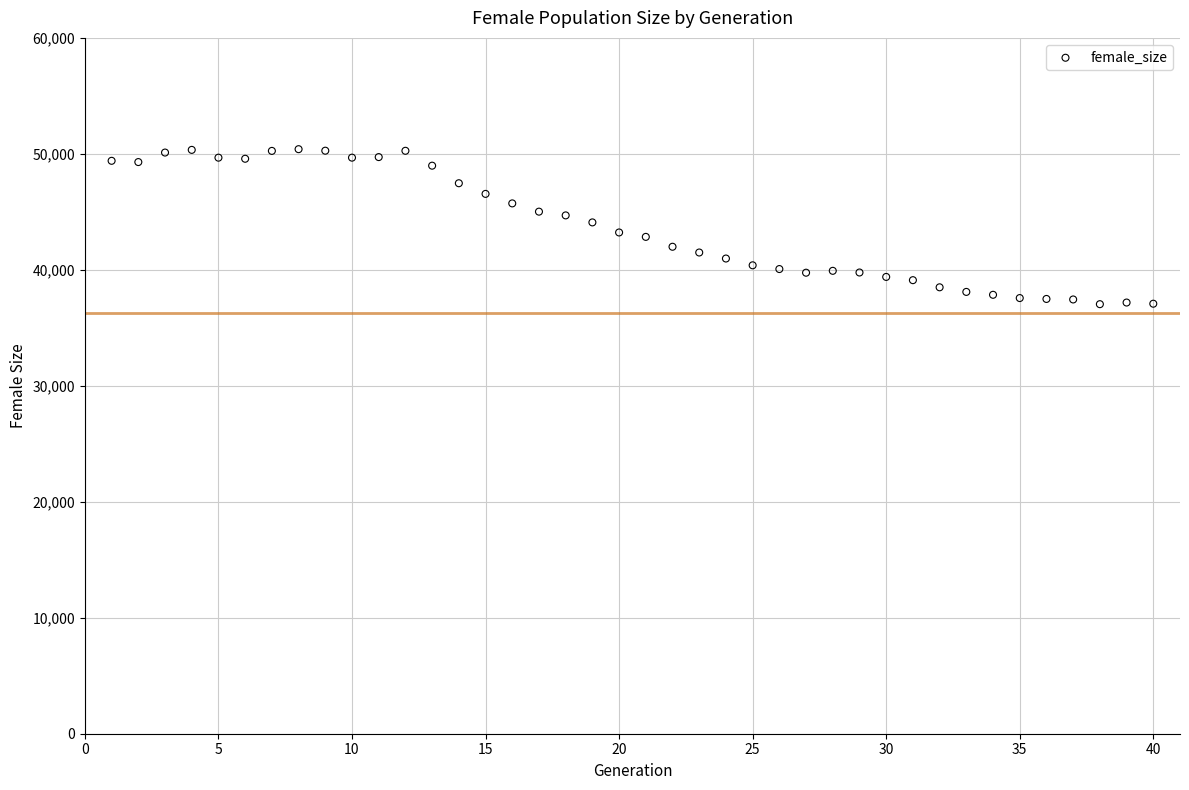

What is the range of Y values (max minus min)?

13365